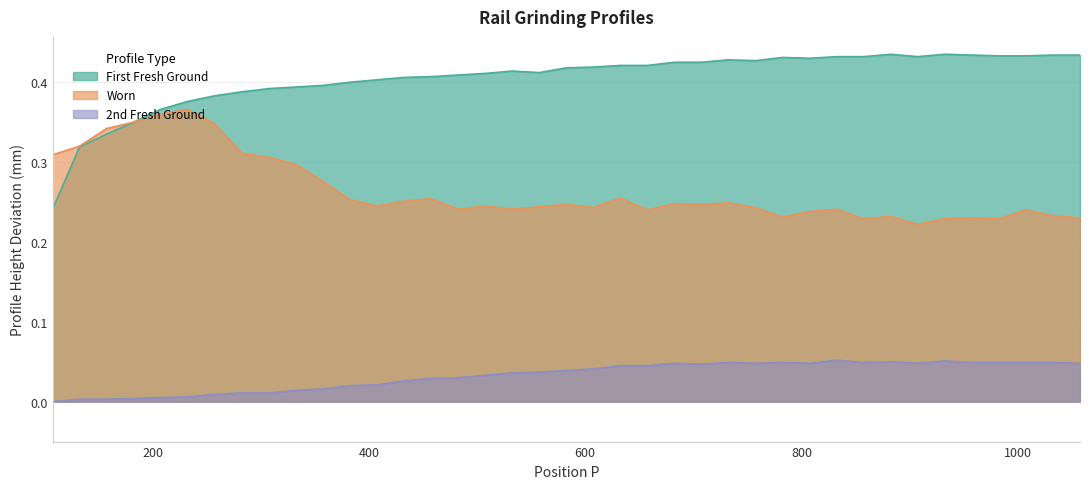

Which series has the widest spread of values?

First Fresh Ground